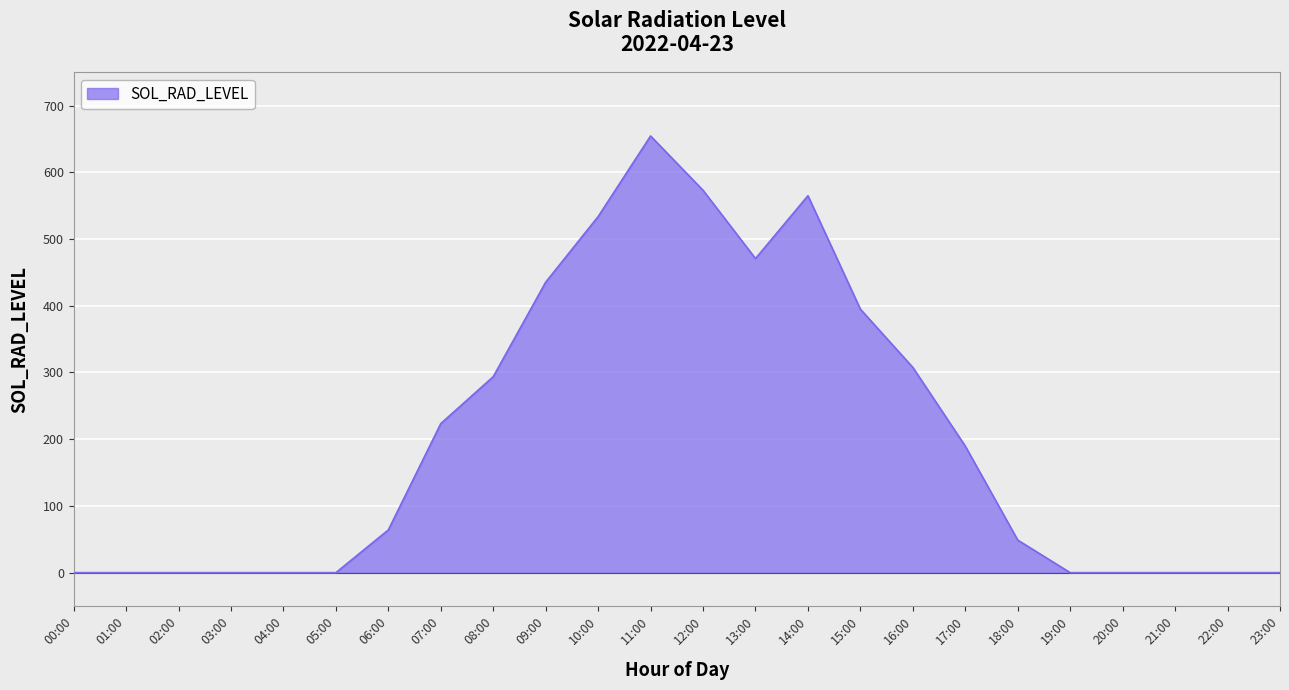

At which category does the chart reach its peak across all series?

11:00